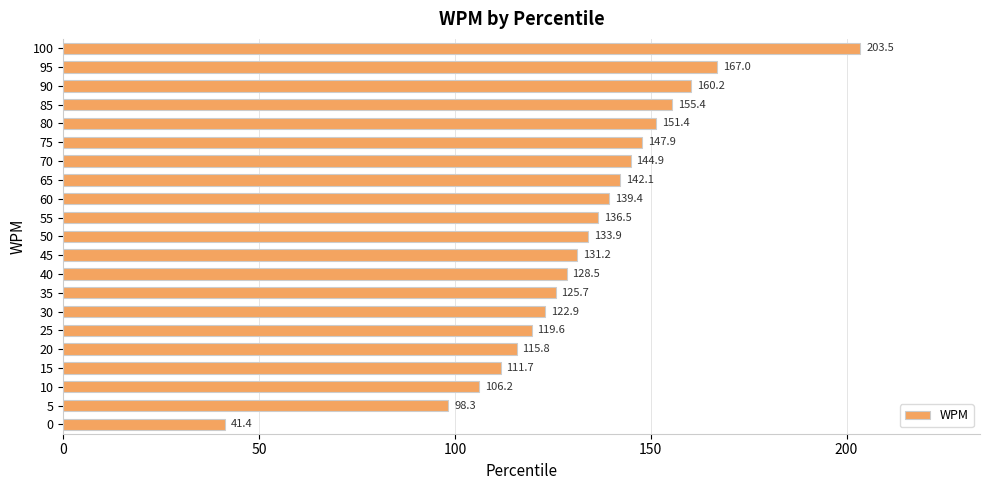

What is the smallest value displayed?

41.4